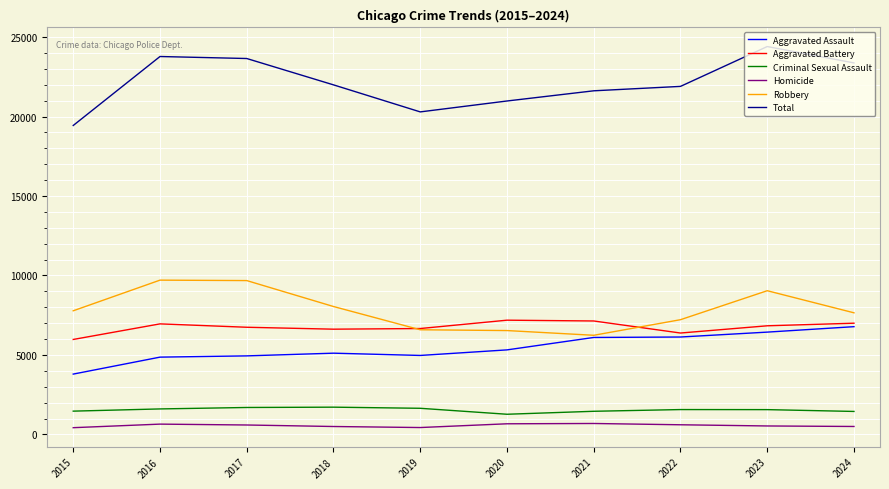

True or false: Robbery and Total cross at least once.

False